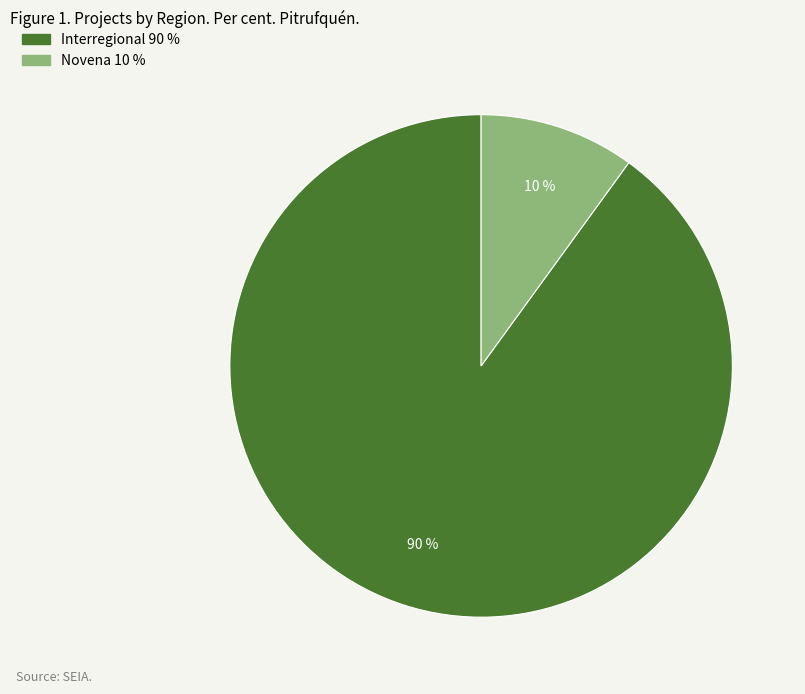

To the nearest percent, what is the average slice percentage?

50%